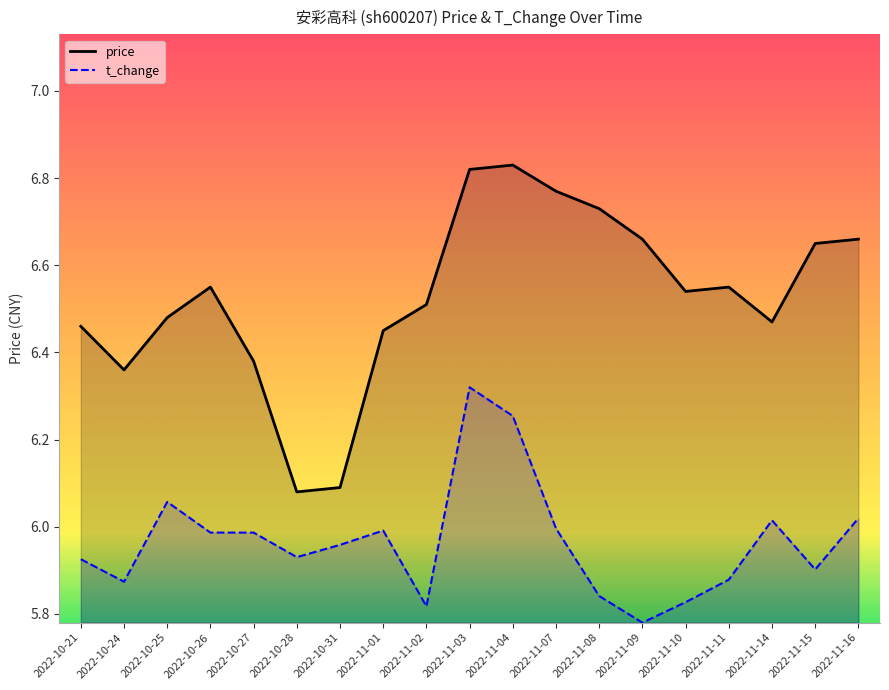

How many categories are shown in the chart?

19